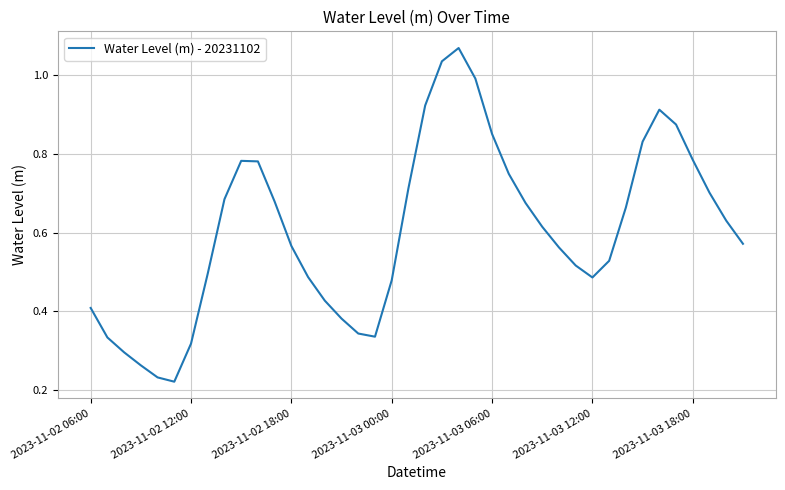

Does the chart display data point markers on the line(s)?

No